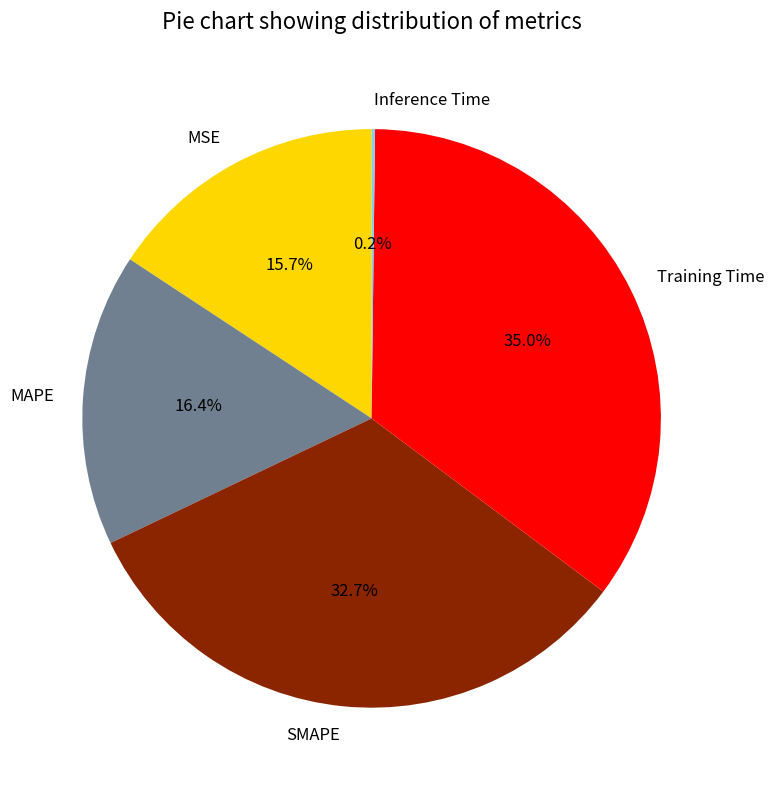

Which category has the biggest portion of the pie?

Training Time